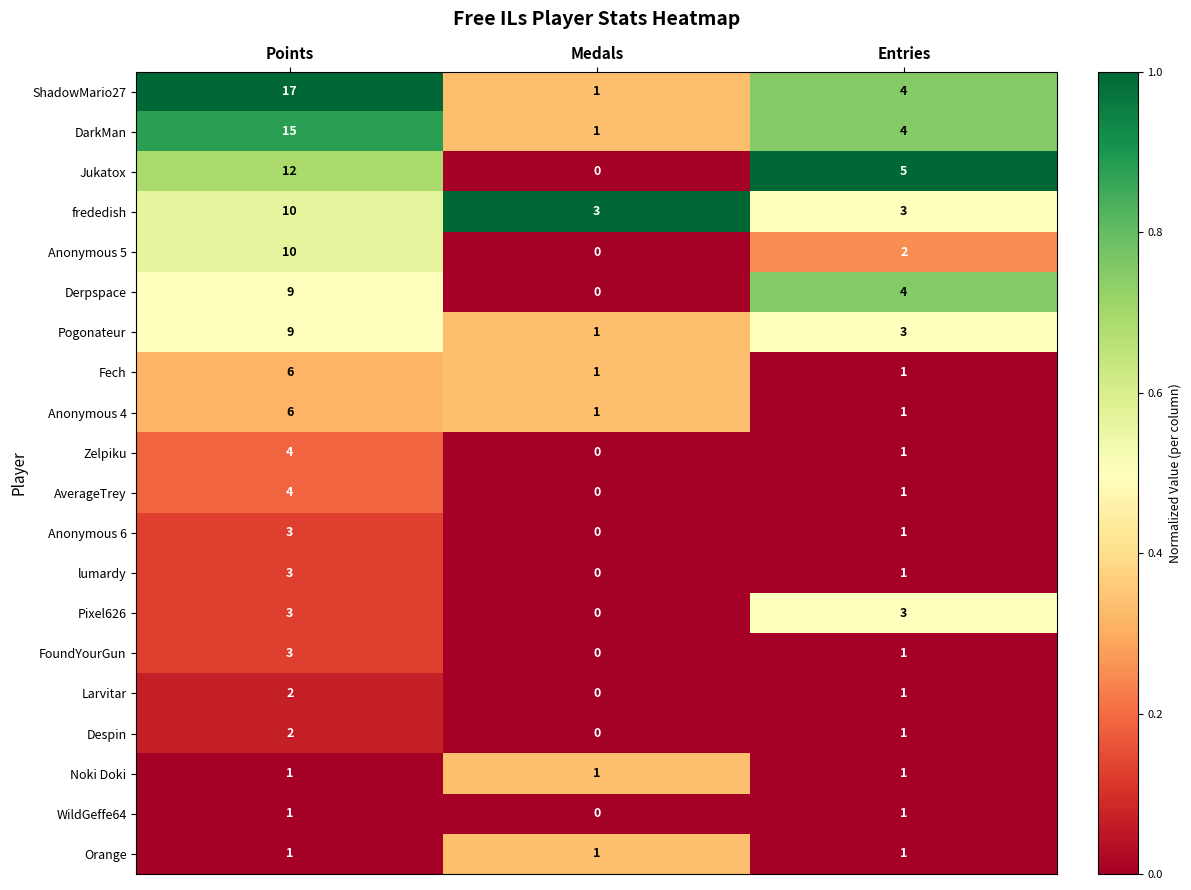

Which series has the widest spread of values?

ShadowMario27